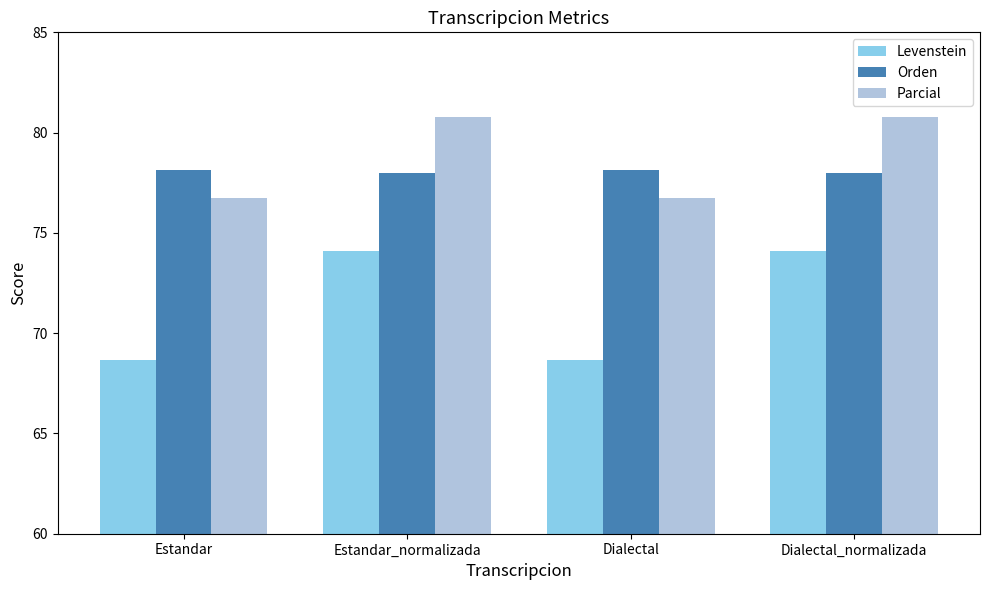

True or false: Levenstein has a value of 97.0 at Dialectal_normalizada.

False